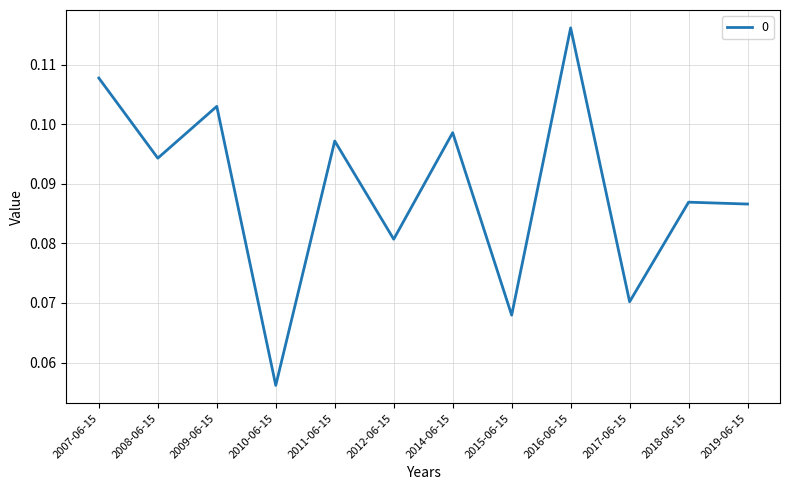

Is it true that the value at 2016-06-15 is 0.2?

False